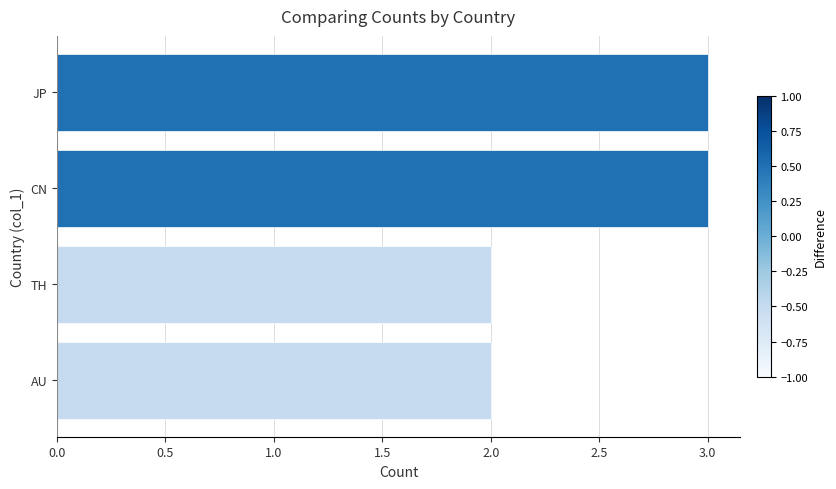

Count the values in the range 2 to 3.

4